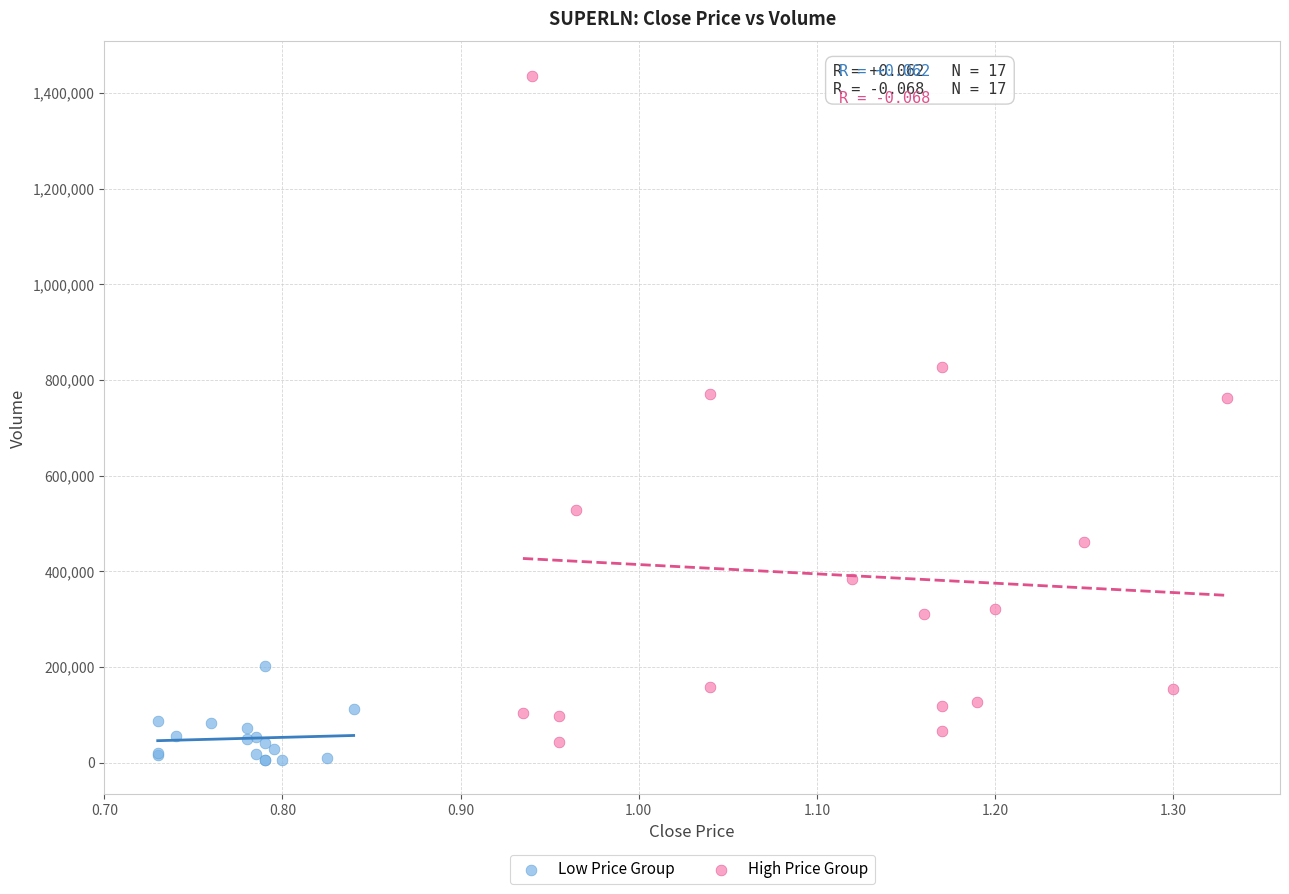

Which series contains the lowest Y value?

Low Price Group